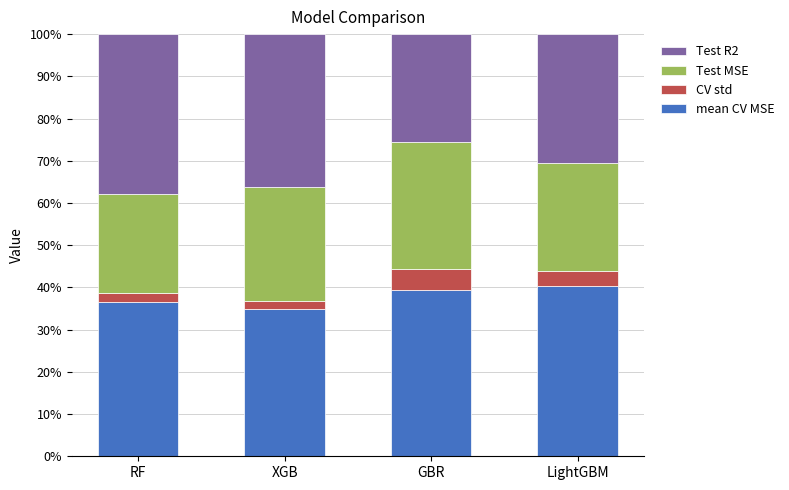

Reading left to right, list the values for the mean CV MSE series.

RF=36.5	XGB=34.8	GBR=39.4	LightGBM=40.2